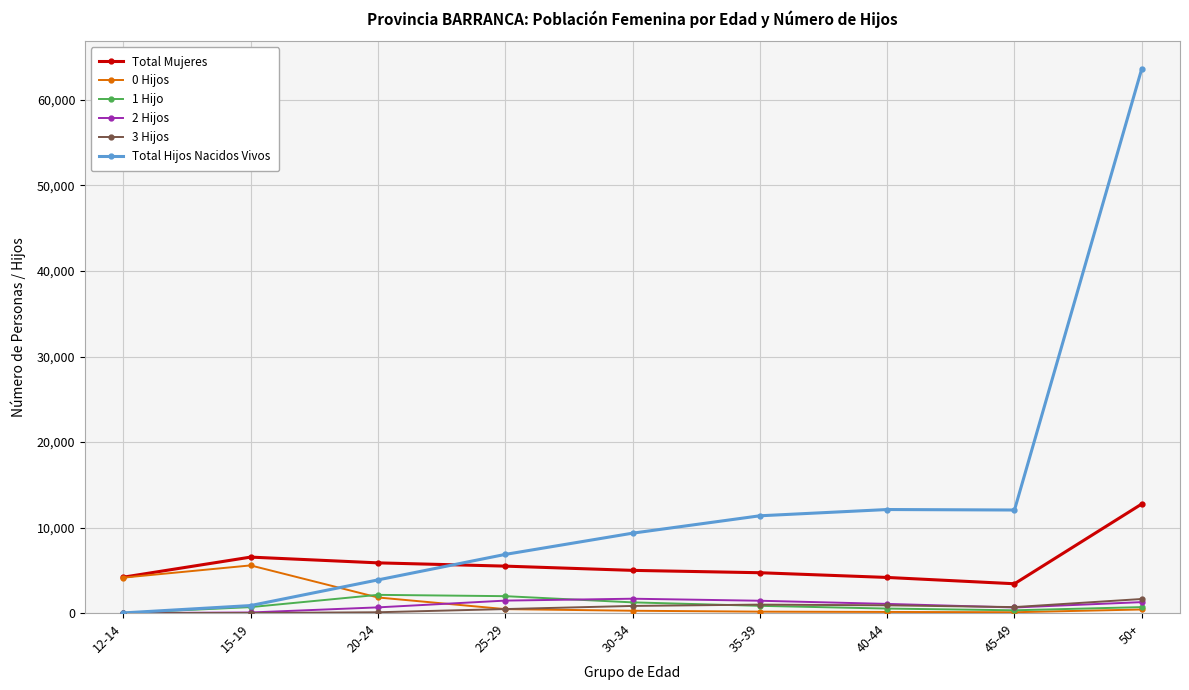

Read the 3 Hijos value at 50+.

1647